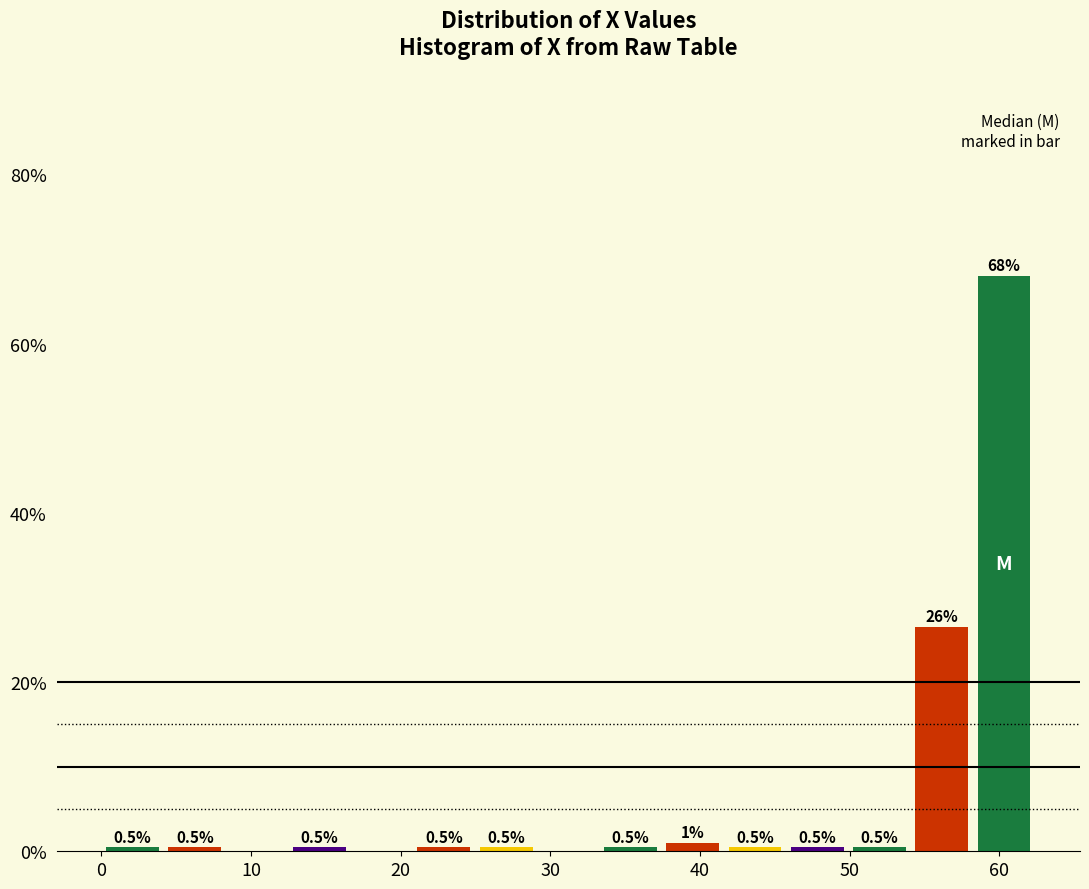

Which range on the x-axis has the tallest bar?

58 to 62